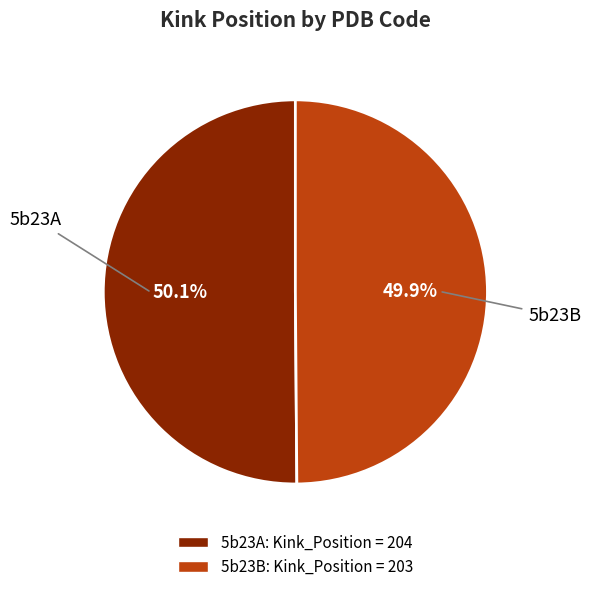

Approximately how many times larger is the value at 5b23B compared to 5b23A?

1.0